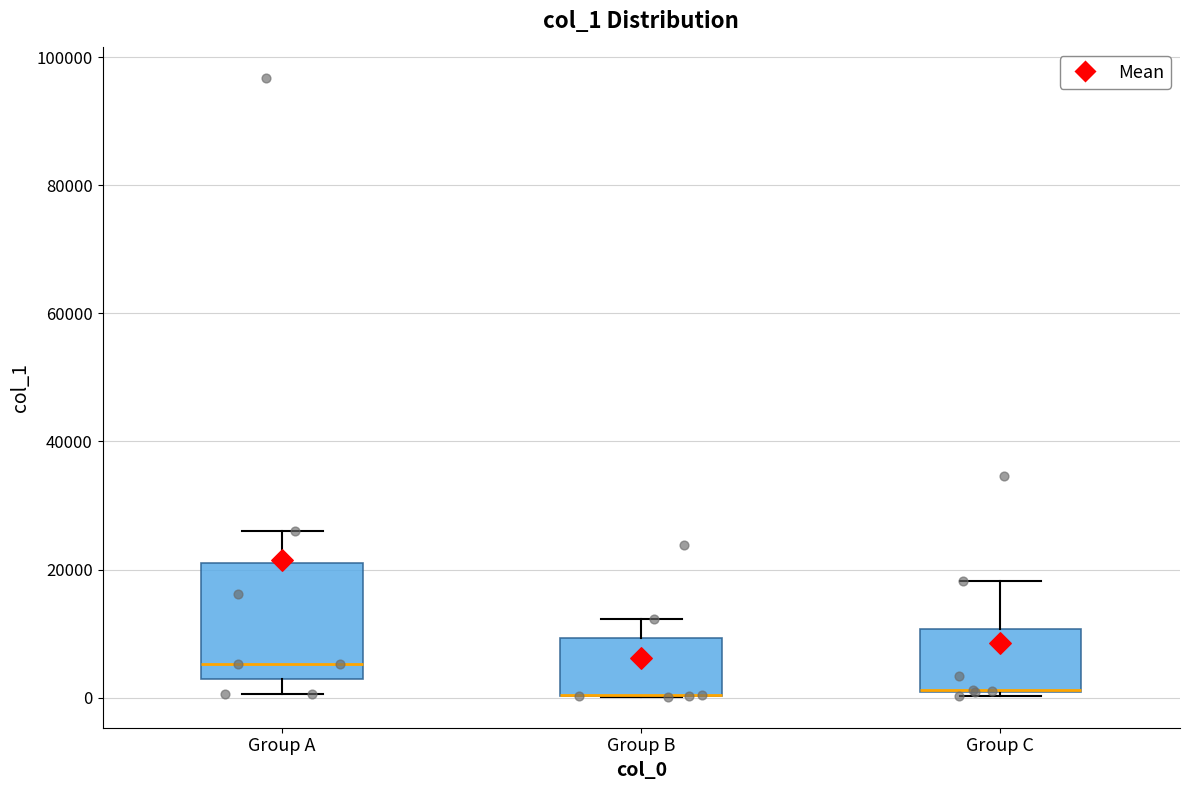

Reading left to right, read every box against the y-axis: the position of its median line, the range the box covers, and the ends of its whiskers. The values are not printed on the chart, so give them approximately, as read against the axis.

Group A: median 6000, box 2000 to 22000, whiskers 0 to 26000
Group B: median 0 (drawn on the box's lower edge), box 0 to 10000, whiskers 0 to 12000
Group C: median 2000 (drawn on the box's lower edge), box 0 to 10000, whiskers 0 (just below the box's lower edge) to 18000